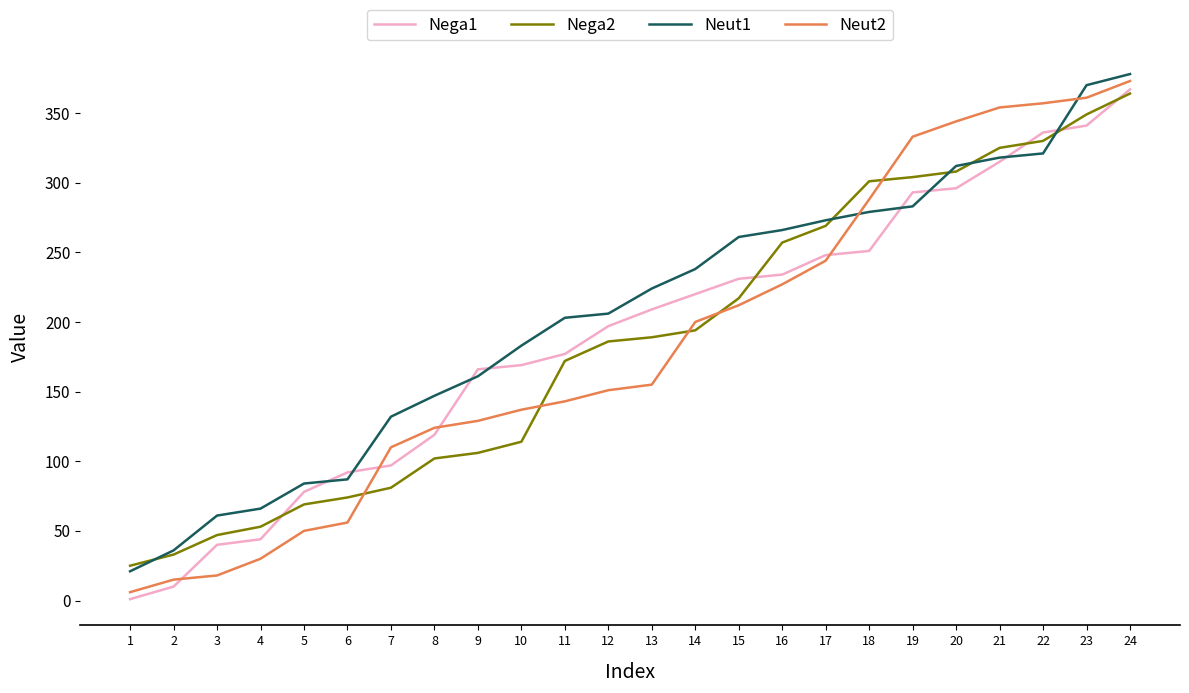

Between 3 and 9, which series saw the biggest shift?

Nega1